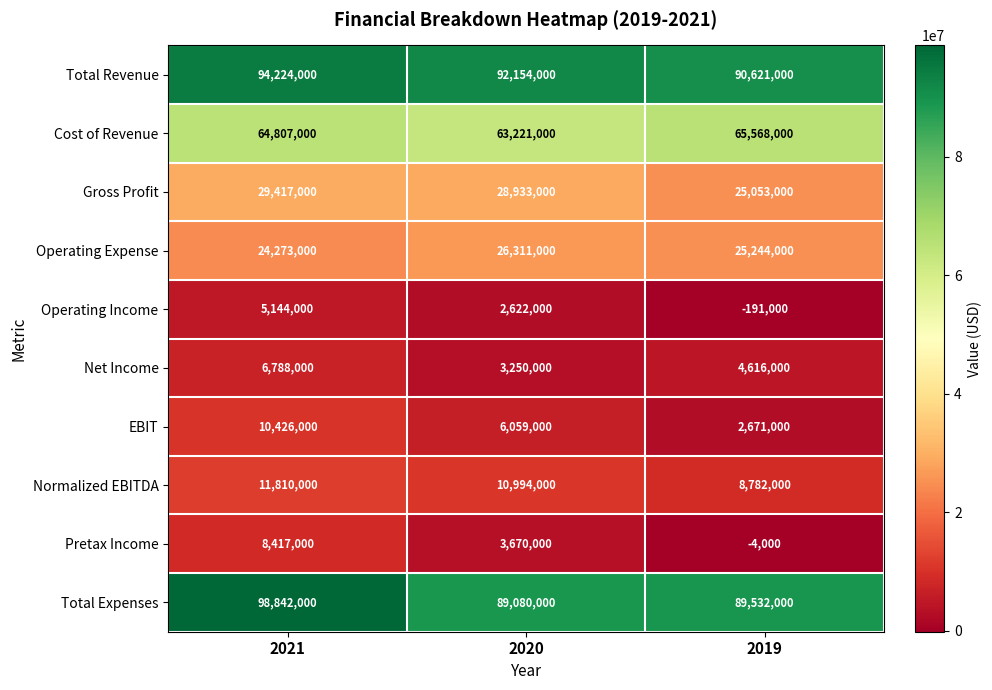

Rank the series by their maximum value, from highest to lowest.

Total Expenses, Total Revenue, Cost of Revenue, Gross Profit, Operating Expense, Normalized EBITDA, EBIT, Pretax Income, Net Income, Operating Income